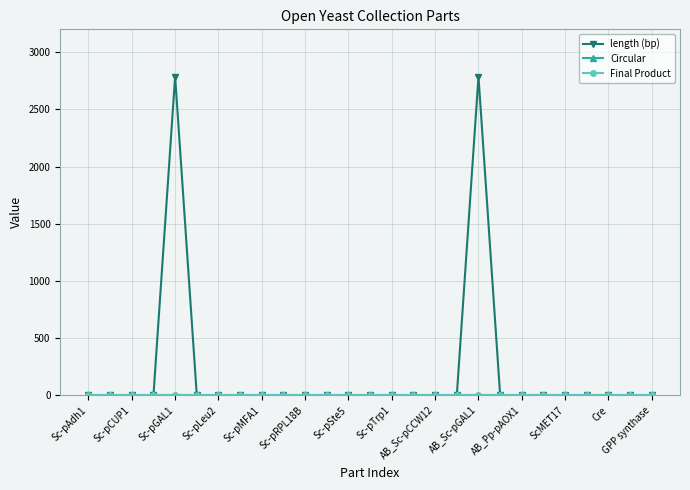

Is this an area chart (filled region under the line)?

No